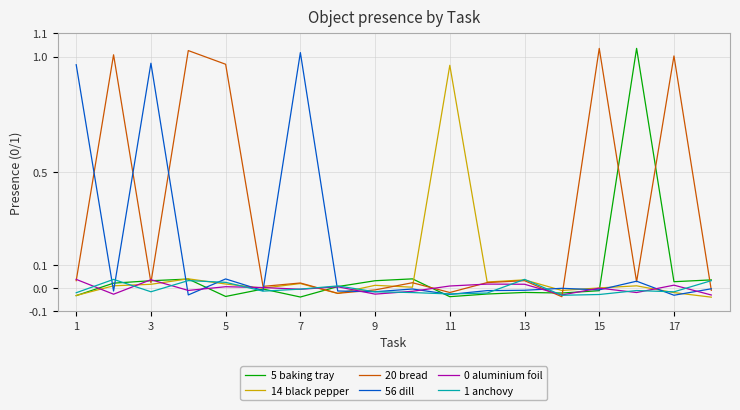

After their last crossing, which series has the higher values: 20 bread or 56 dill?

56 dill